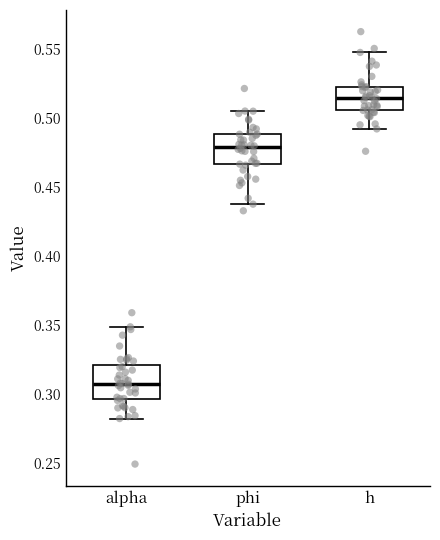

Reading left to right, read every box against the y-axis: the position of its median line, the range the box covers, and the ends of its whiskers. The values are not printed on the chart, so give them approximately, as read against the axis.

alpha: median 0.305, box 0.295 to 0.320, whiskers 0.280 to 0.350
phi: median 0.480, box 0.465 to 0.490, whiskers 0.440 to 0.505
h: median 0.515, box 0.505 to 0.525, whiskers 0.490 to 0.545